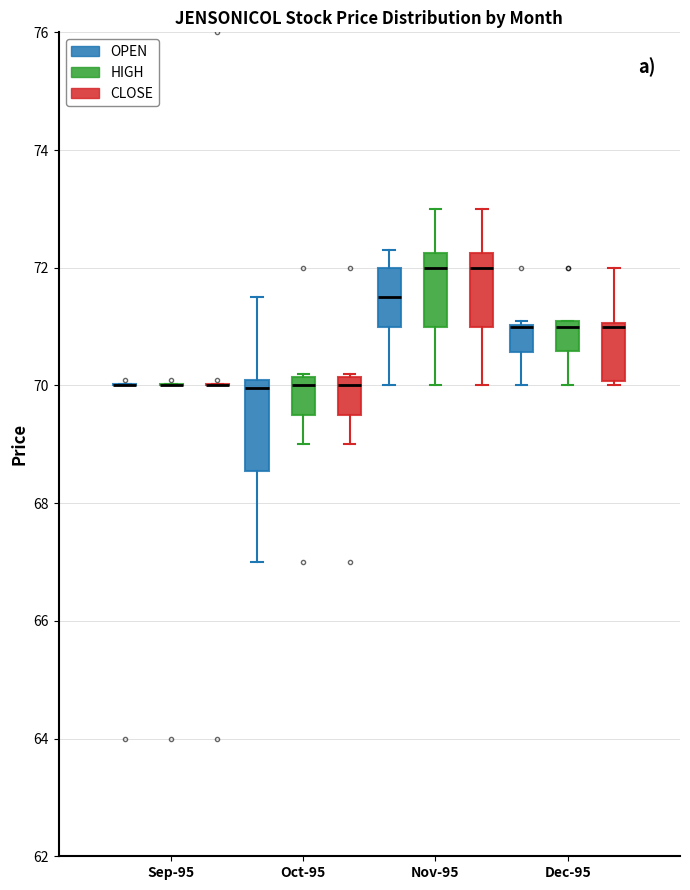

Which box is the tallest, from its lower edge to its upper edge?

Oct-95 (OPEN)